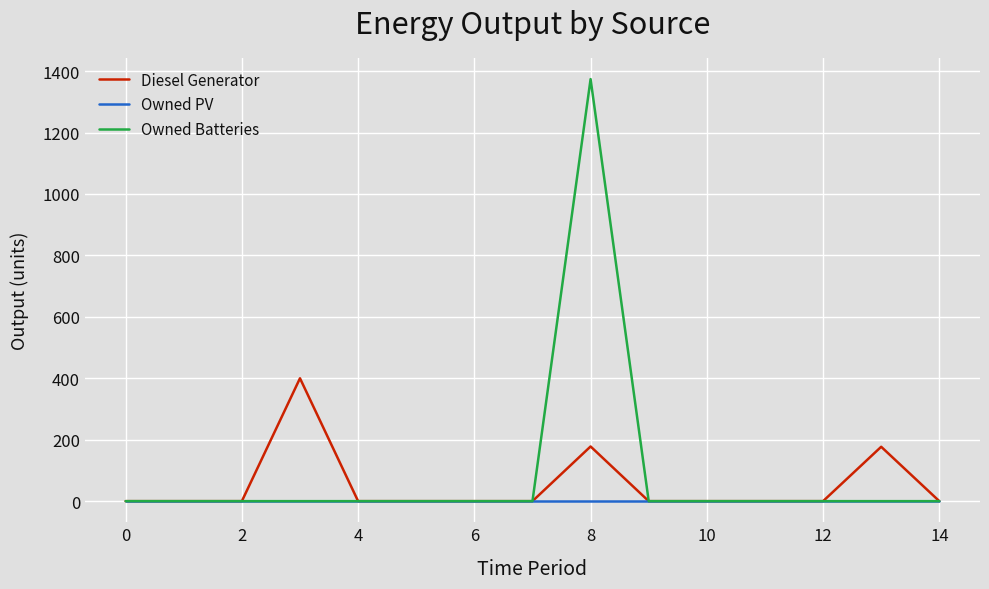

Which series has the widest spread of values?

Owned Batteries